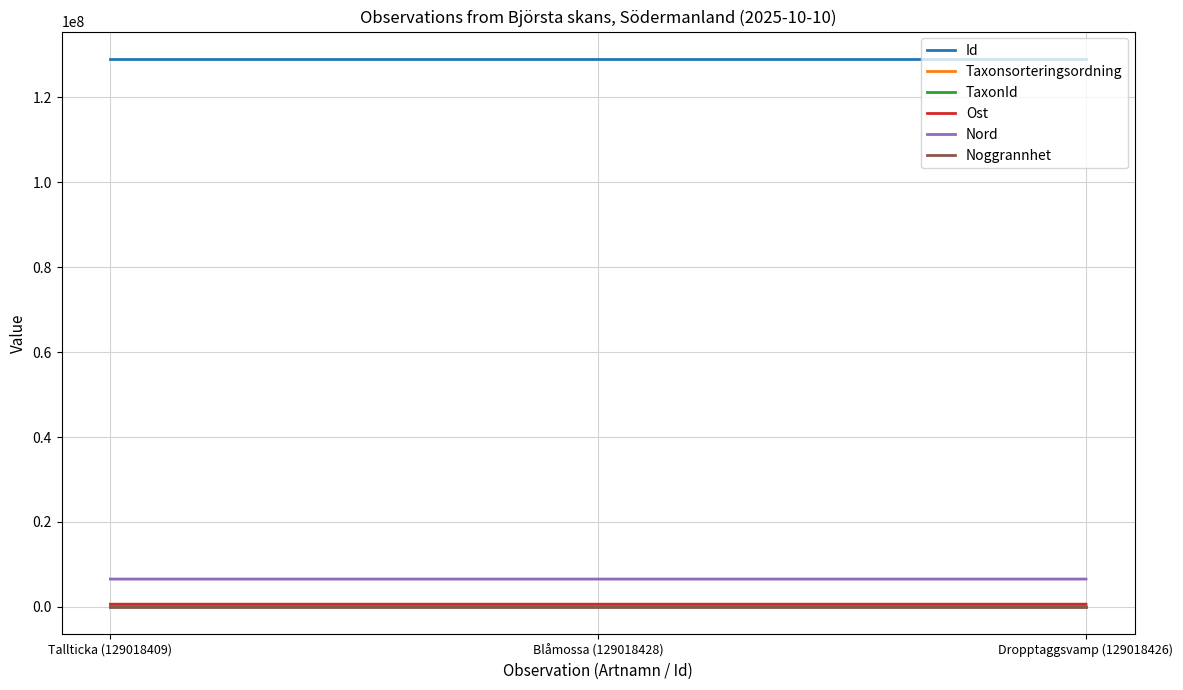

True or false: Taxonsorteringsordning has a value of 96306 at Blåmossa (129018428).

True